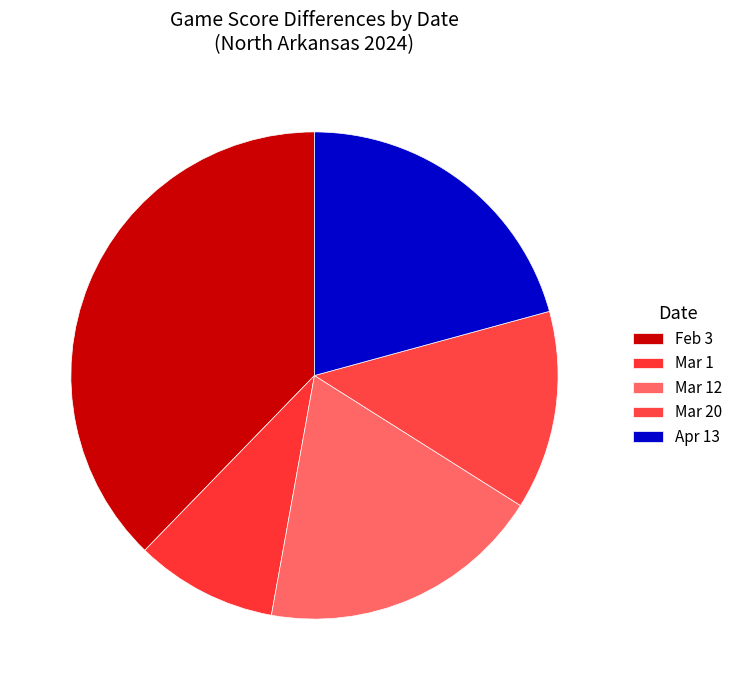

To the nearest percent, what is the combined percentage of Mar 1 and Feb 3?

47%